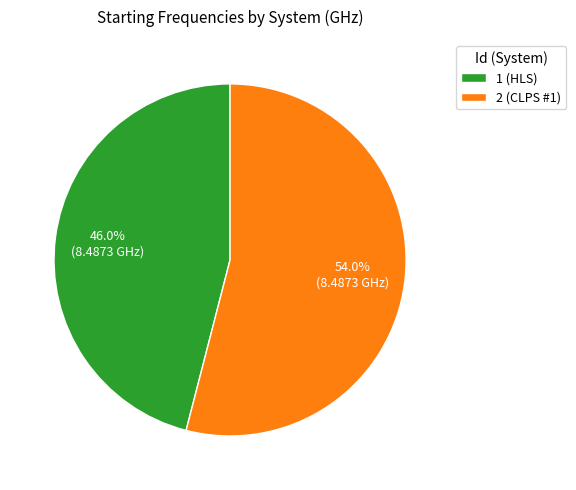

What is the total percentage of 1 (HLS) and 2 (CLPS #1)?

100.0%